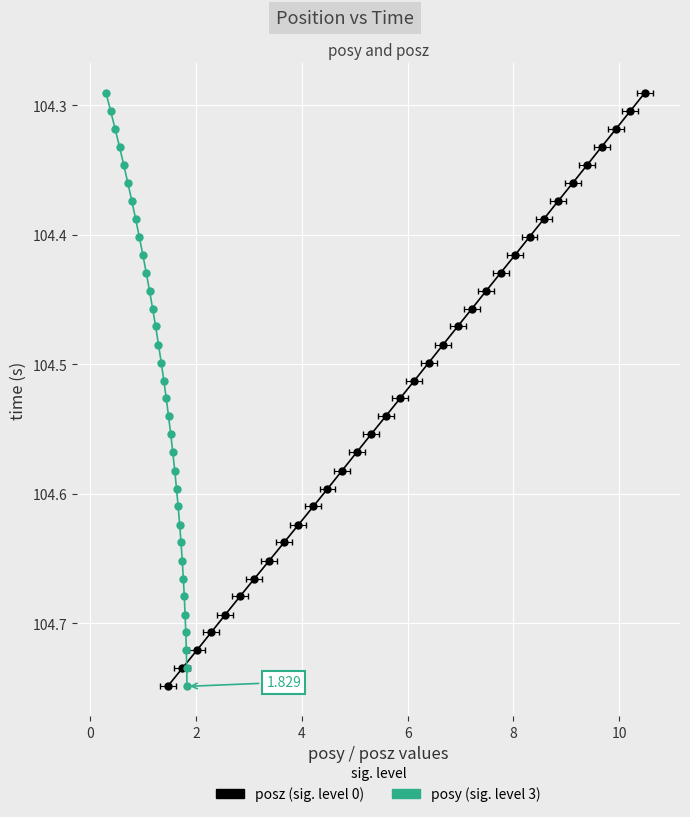

True or false: posz and posy cross at least once.

False